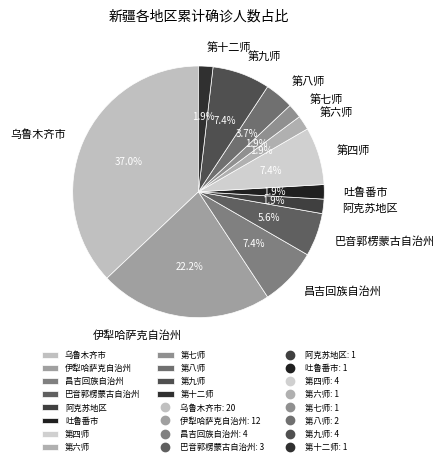

Is it true that 第十二师 is 2% of the pie?

True